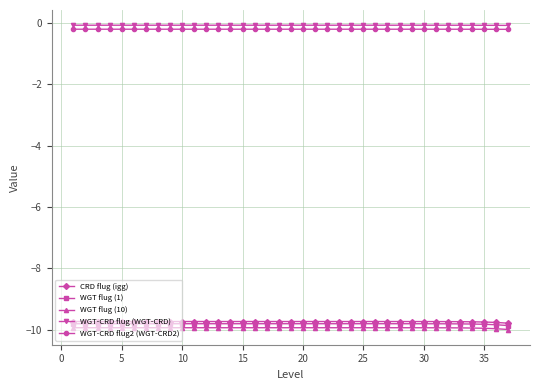

What is the smallest value displayed?

-10.0